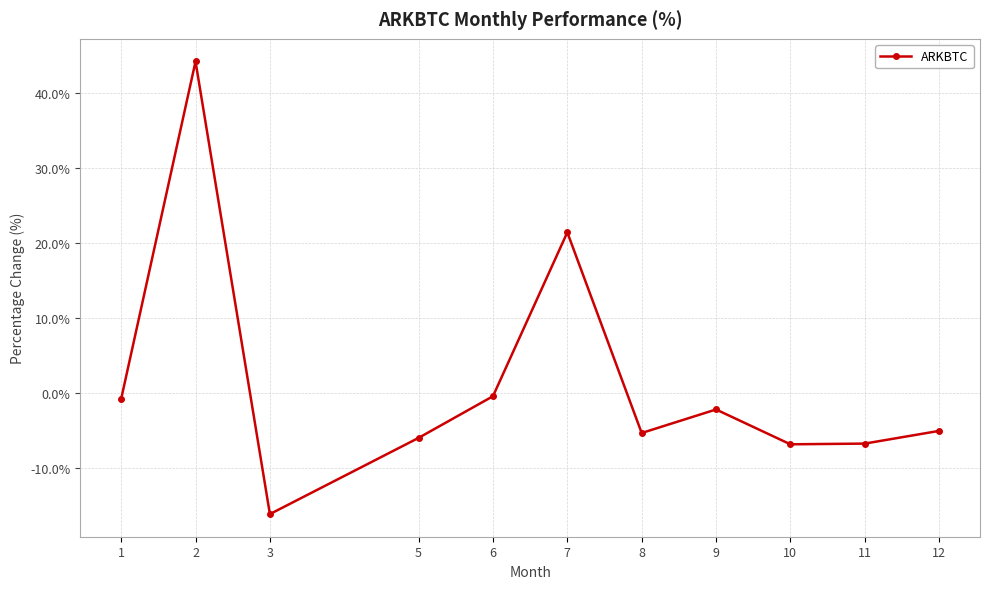

At which label is the value closest to 14?

7